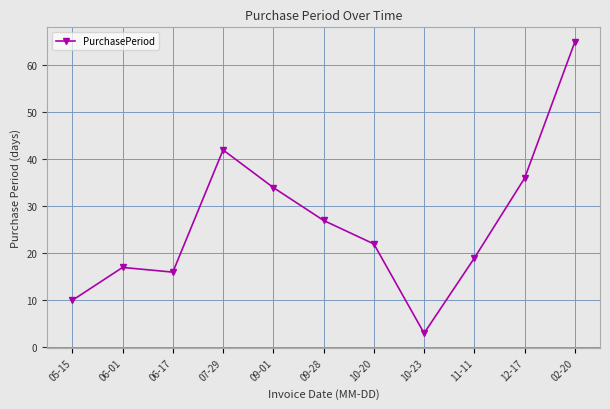

Is it true that the value at 10-23 is 3?

True